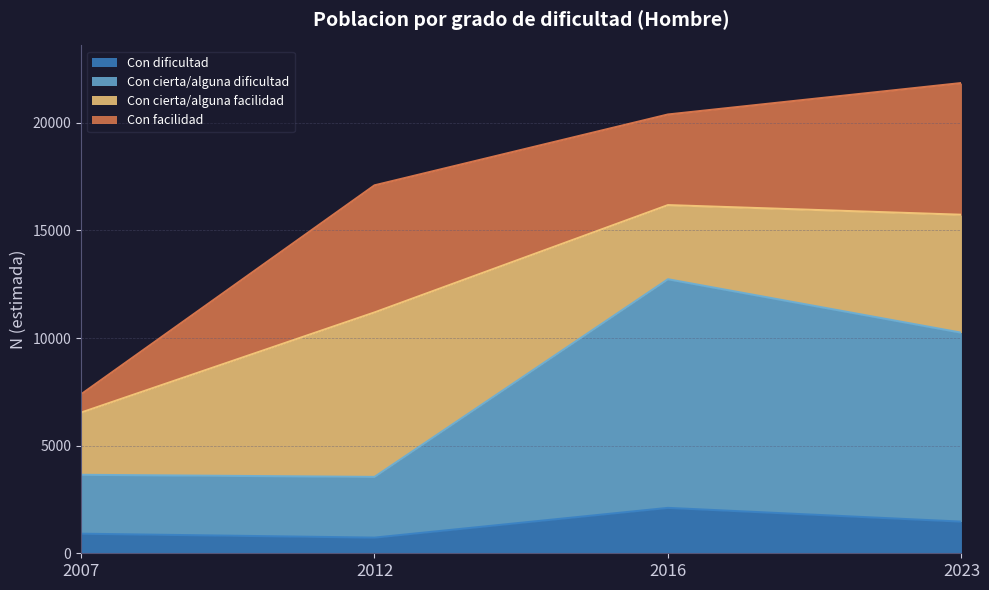

True or false: Con dificultad and Con cierta/alguna dificultad intersect in this chart.

False